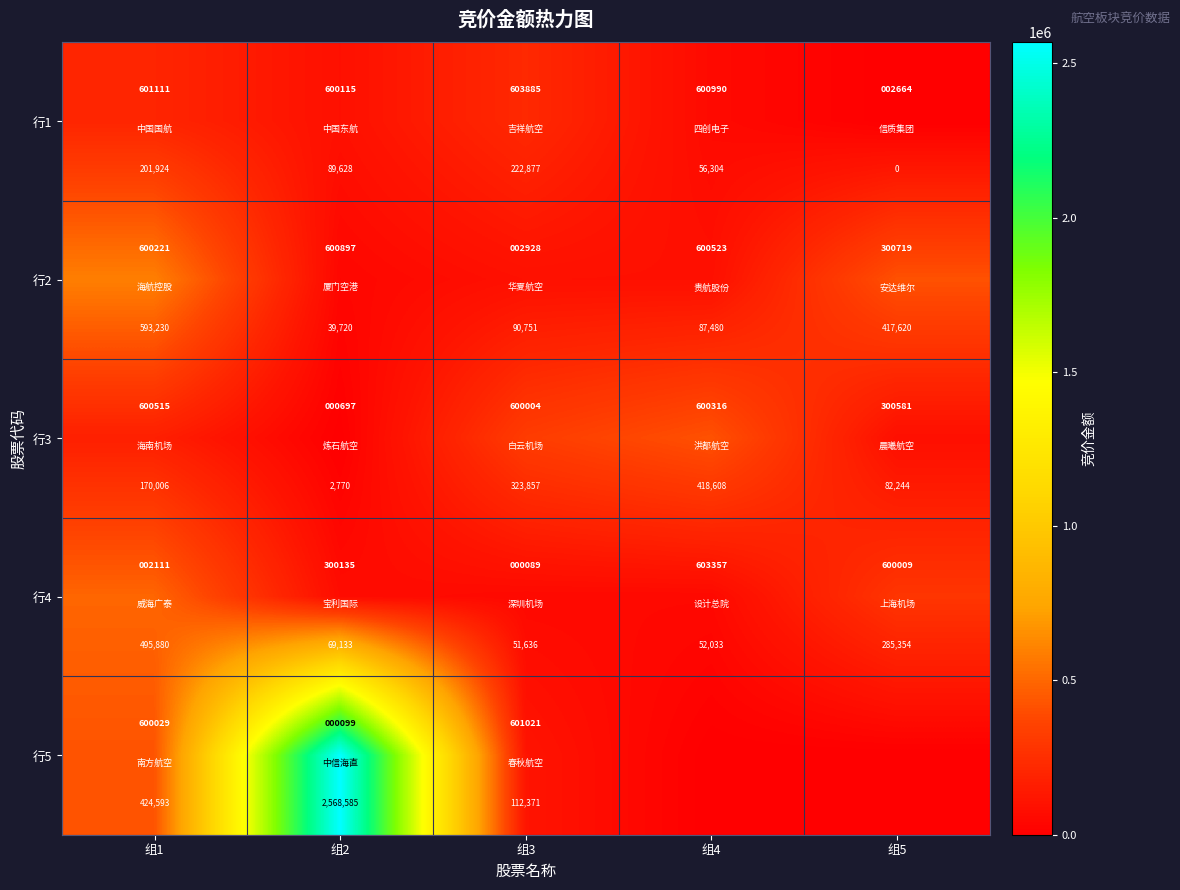

At which category is the sum across all series the highest?

组2